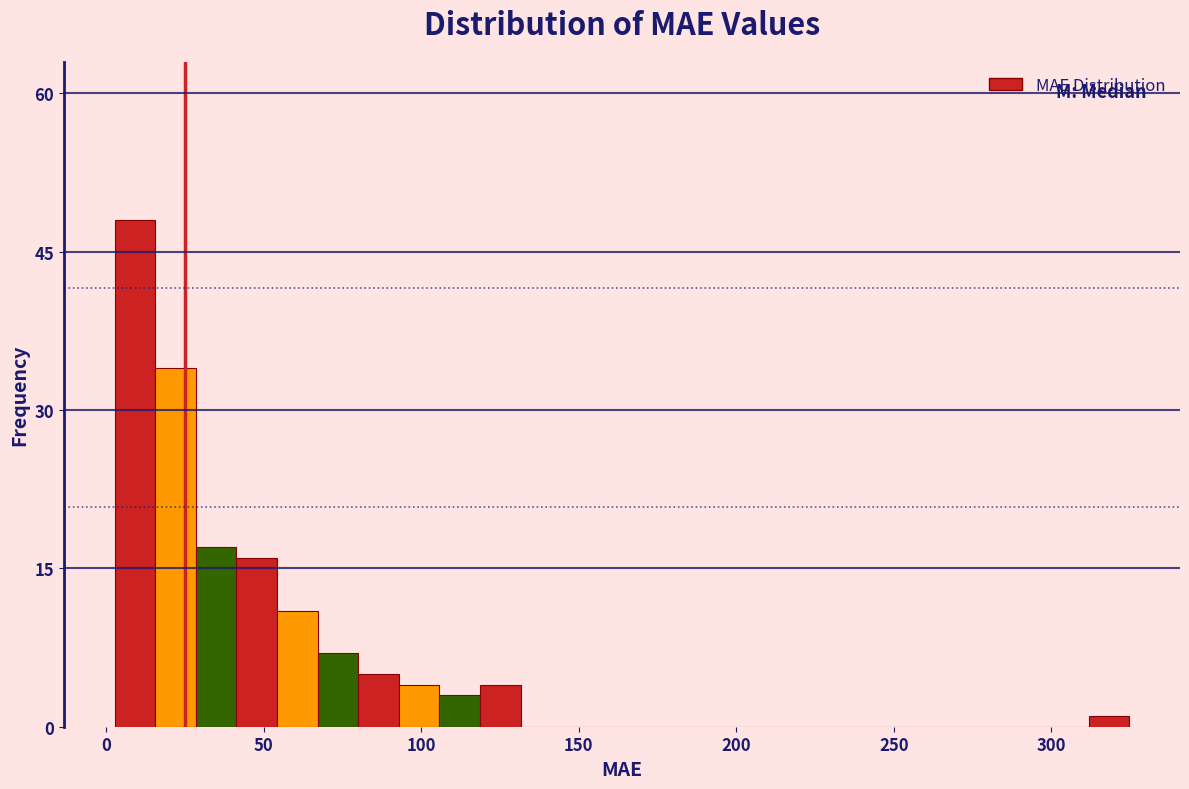

Around what value on the x-axis is the tallest bar? Give the approximate position of its centre, as read against the axis.

10